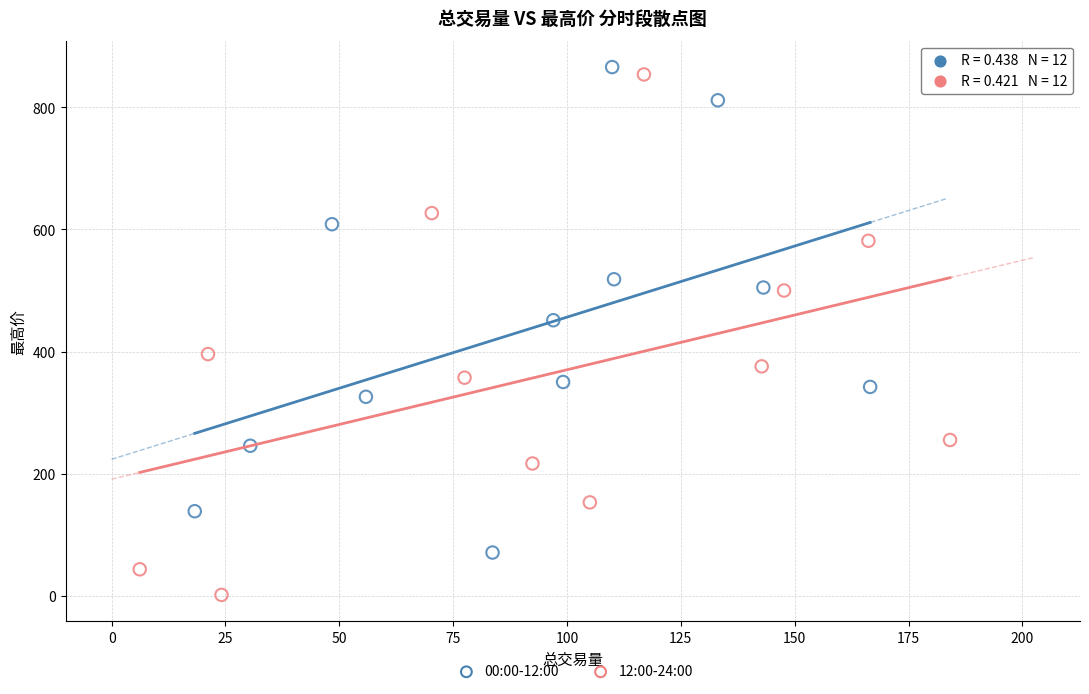

Which series has the widest spread of Y values?

12:00-24:00